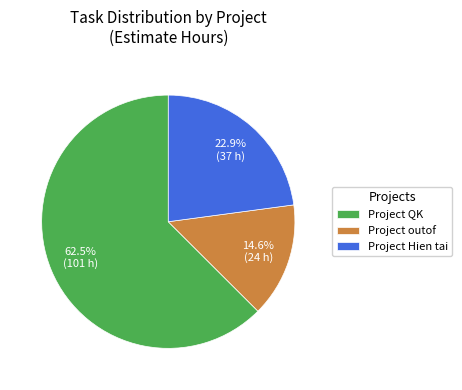

Is it true that Project QK is 42% of the pie?

False